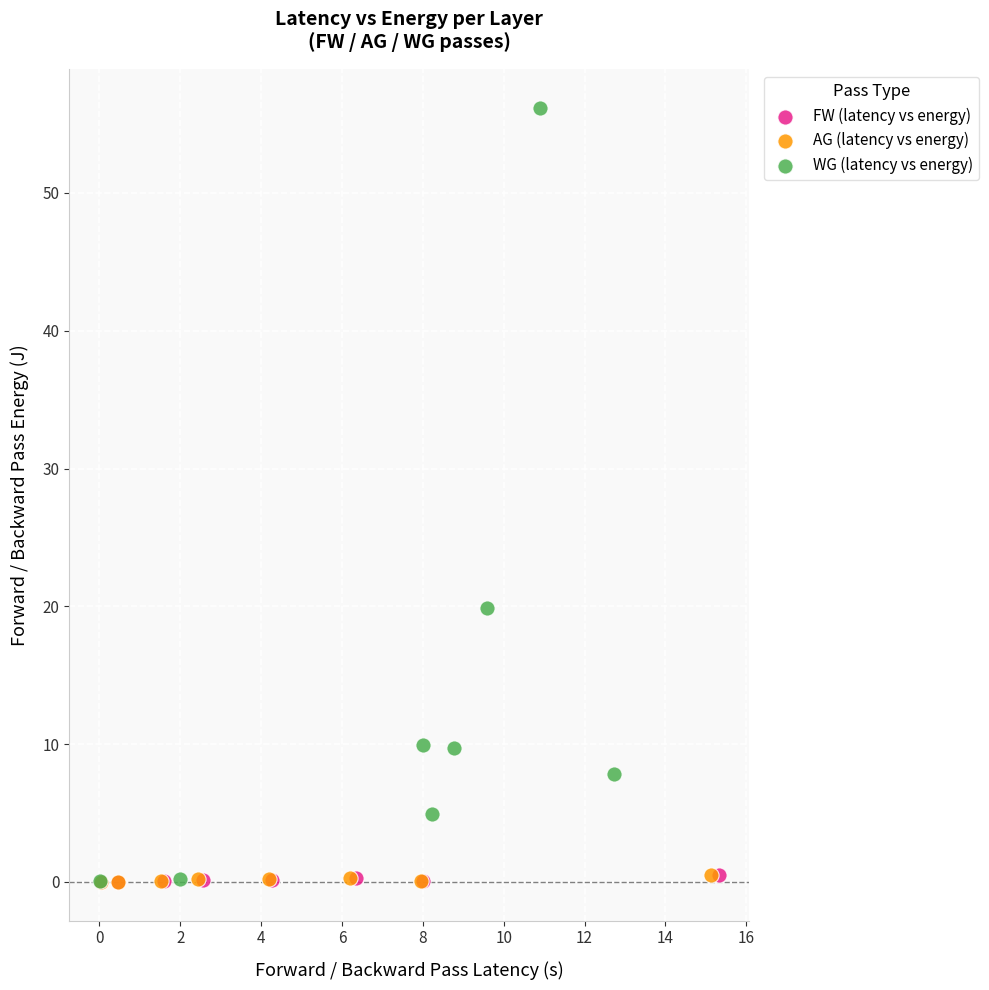

Which series has the largest Y range (max minus min)?

WG (latency vs energy)